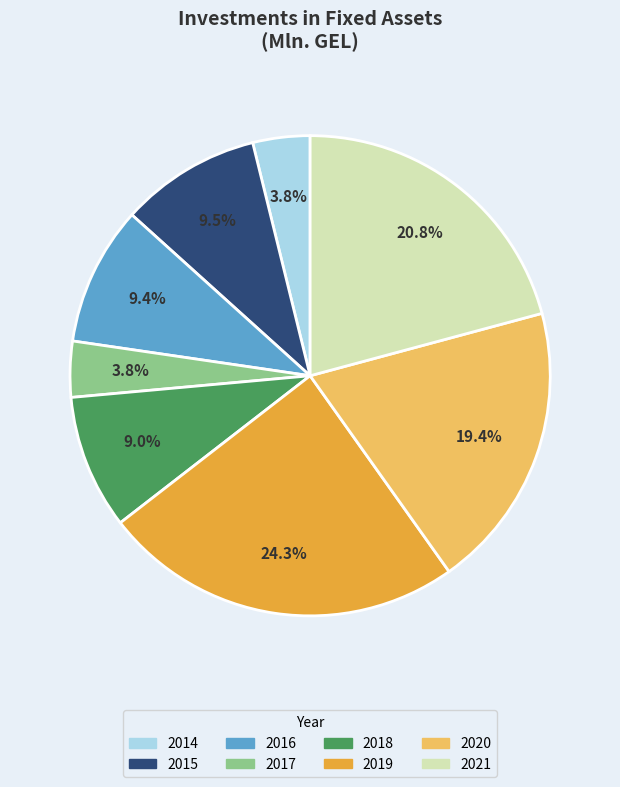

Is there a majority slice in this chart?

No